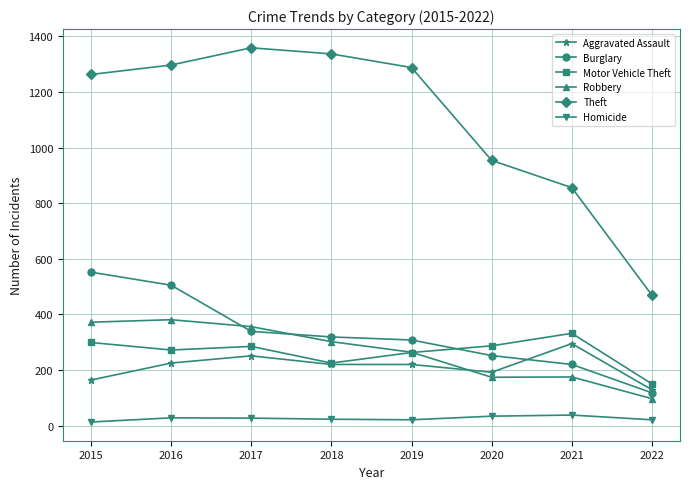

True or false: Burglary has a value of 110 at 2019.

False